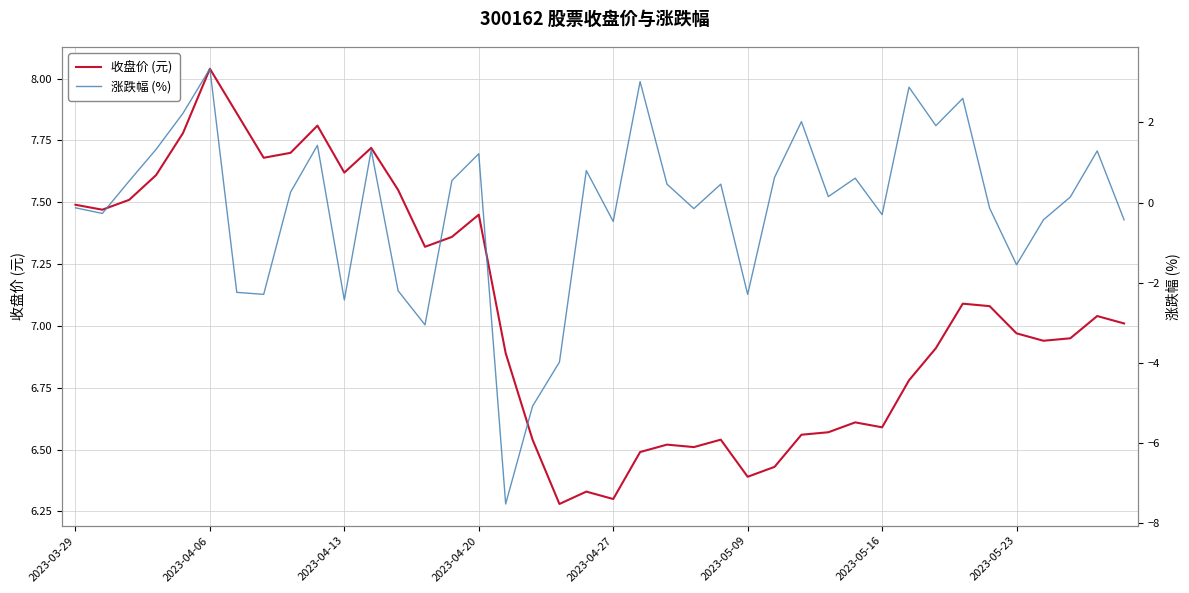

What is the average value of the 收盘价 (元) series?

7.1